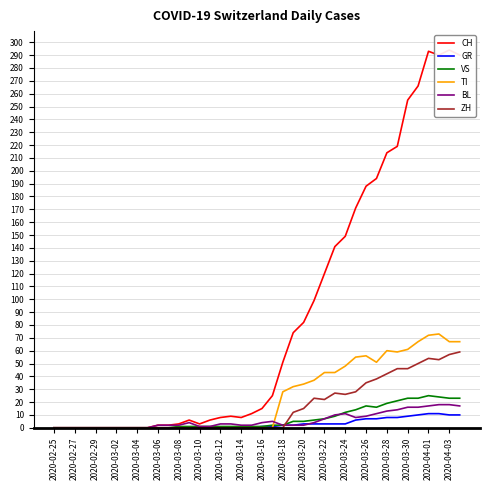

At 29, list the series in order from largest to smallest.

CH, TI, ZH, VS, BL, GR